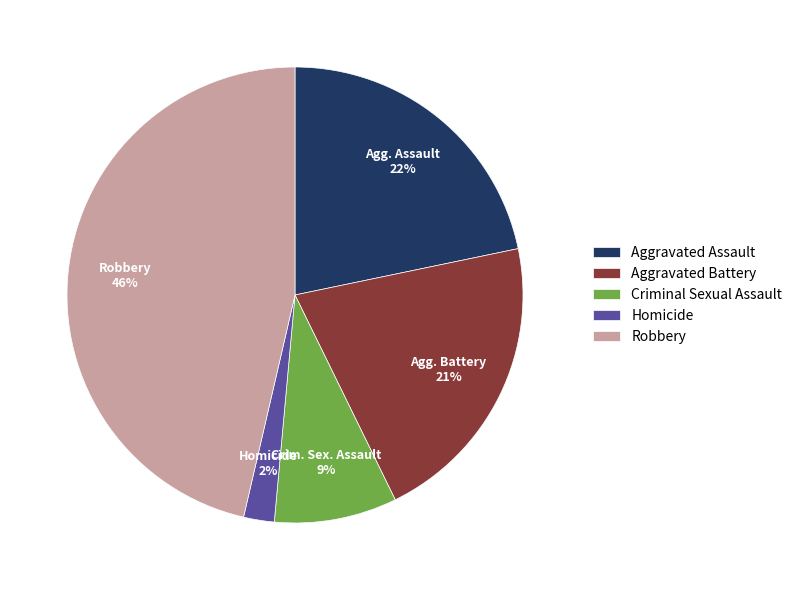

Between Homicide and Robbery, which is larger?

Robbery